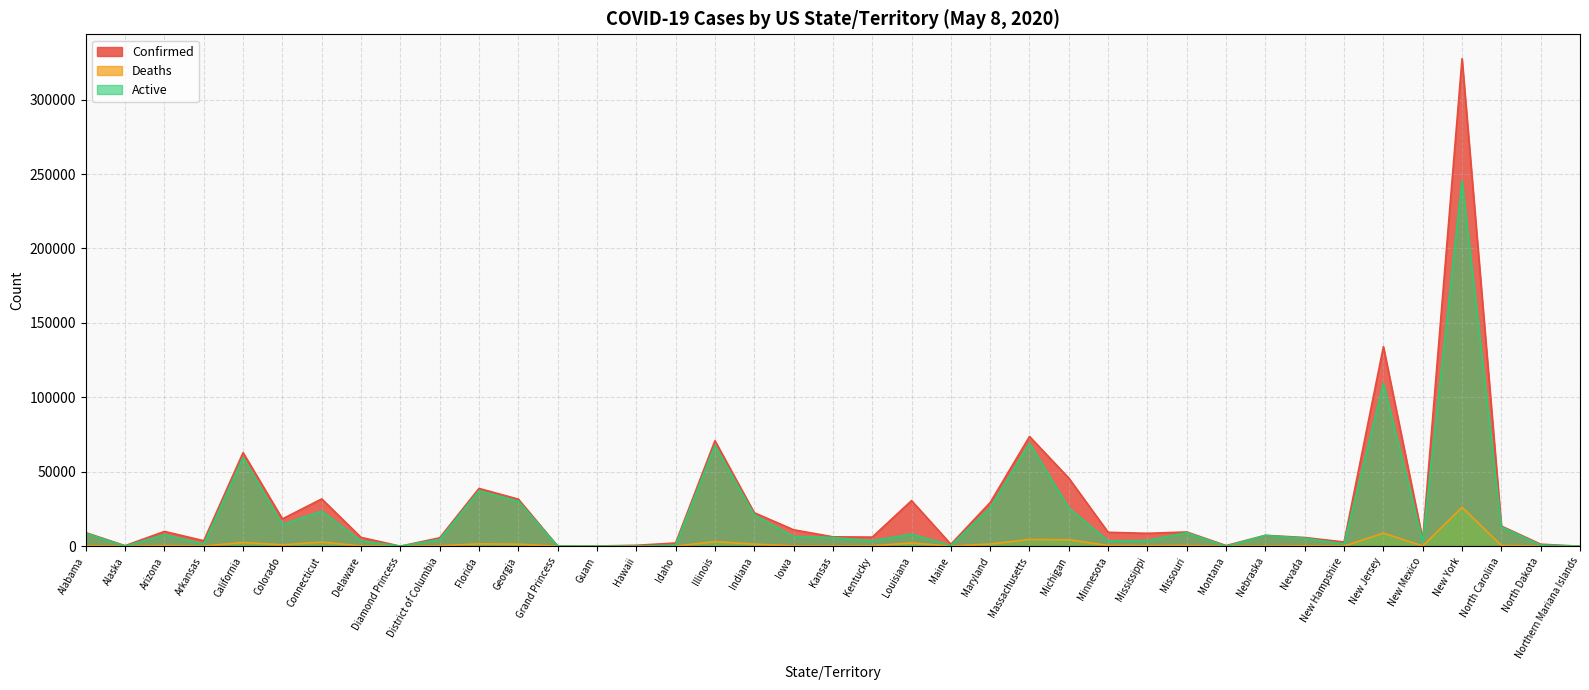

What are all the series names shown in the legend?

Confirmed, Deaths, Active